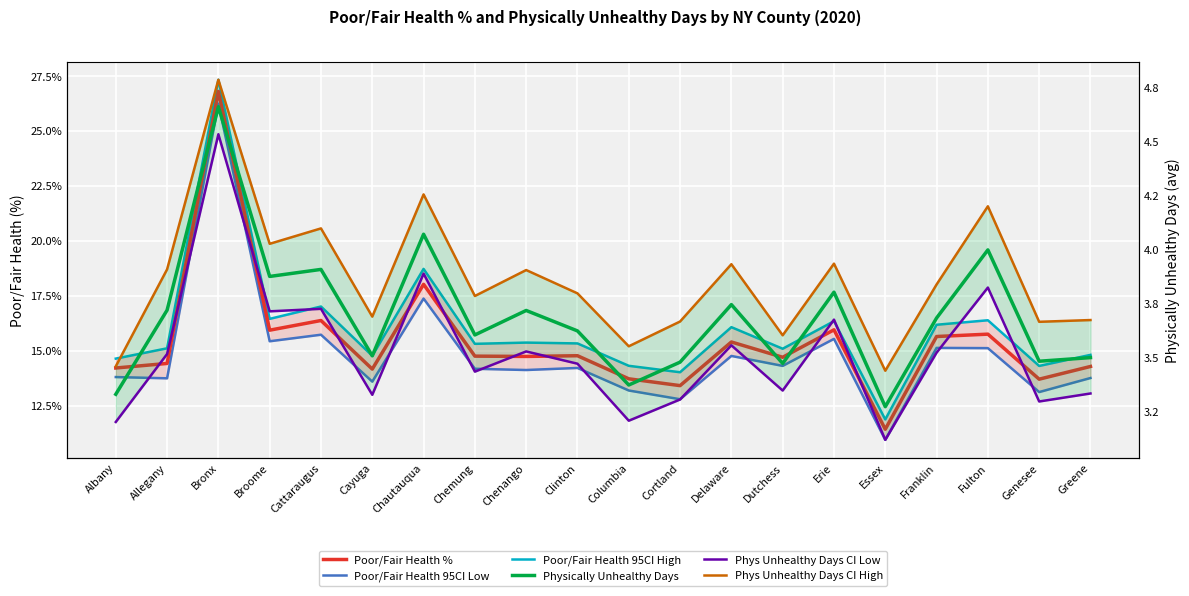

What is the difference between the second highest and second lowest values in the Phys Unhealthy Days CI Low series?

0.7